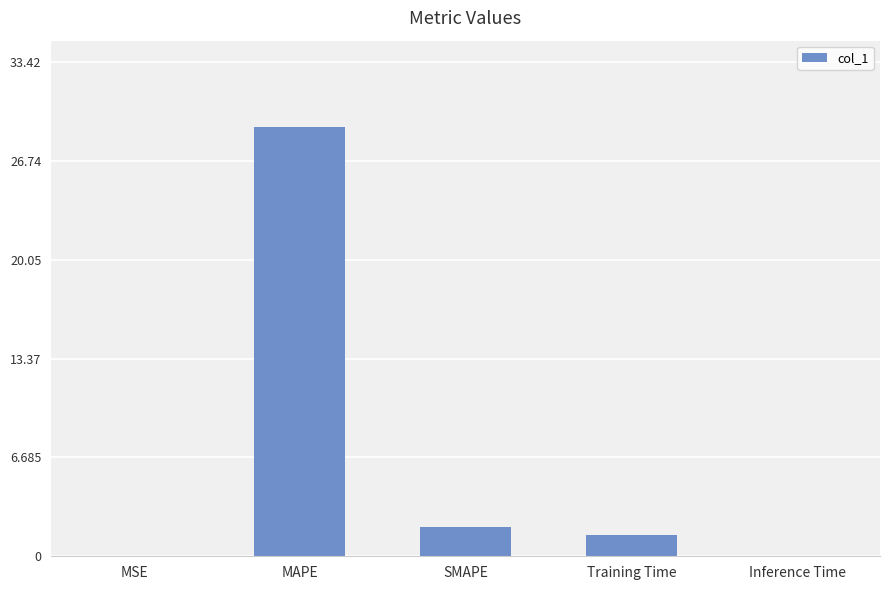

True or false: the data shows 1.4 at Training Time.

True